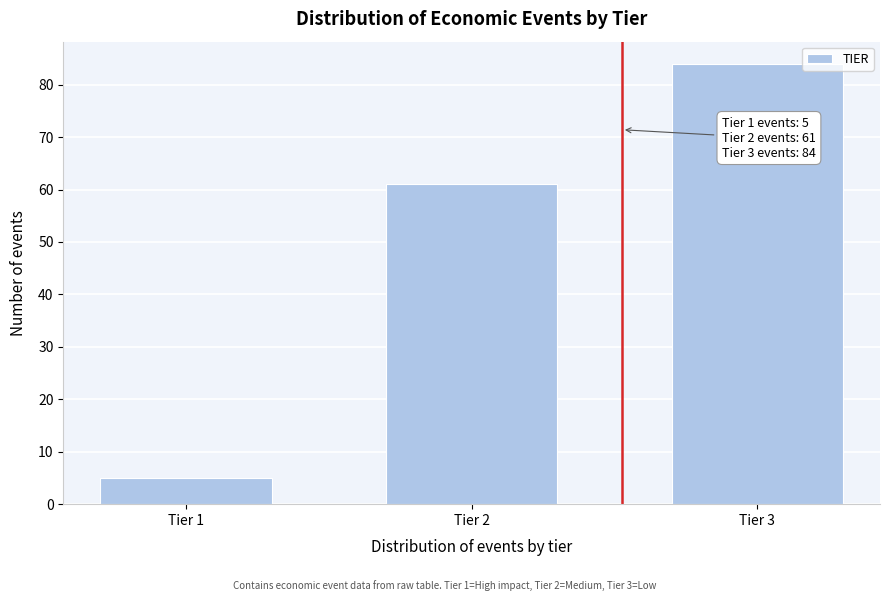

Reading left to right, list all the values displayed in this chart.

Tier 1=5	Tier 2=61	Tier 3=84